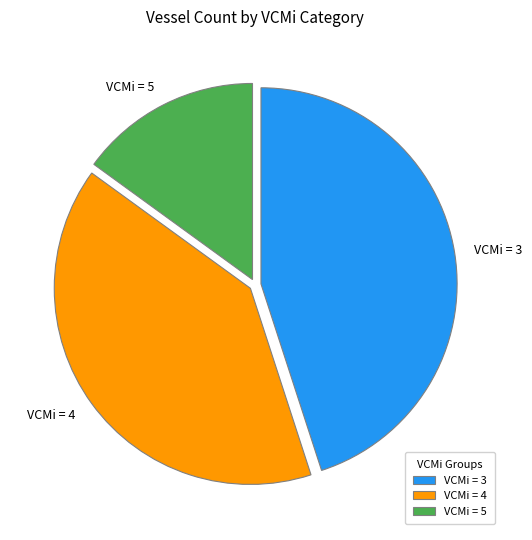

Count the number of slices in the pie.

3